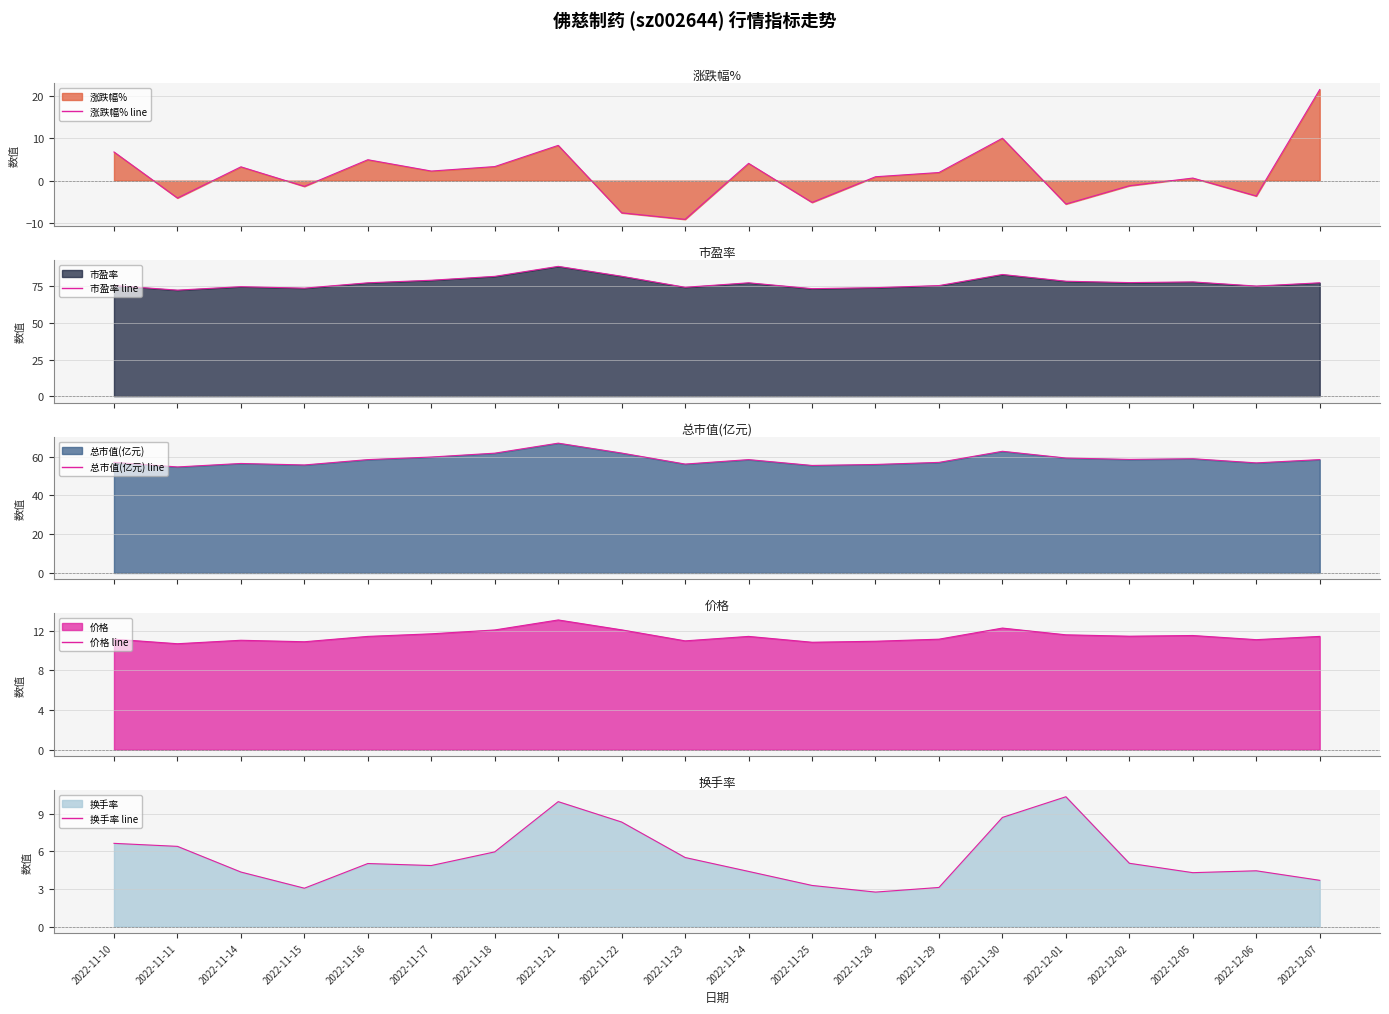

Is it true that 价格 line equals 12.1 at 2022-11-22?

True